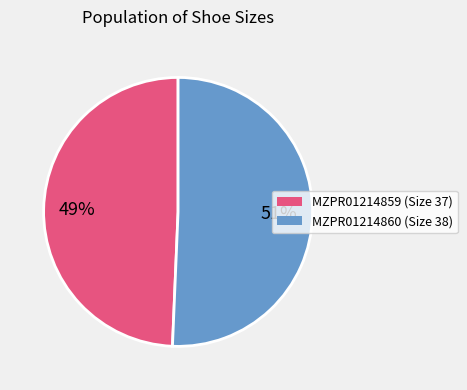

Which category accounts for the majority?

MZPR01214860